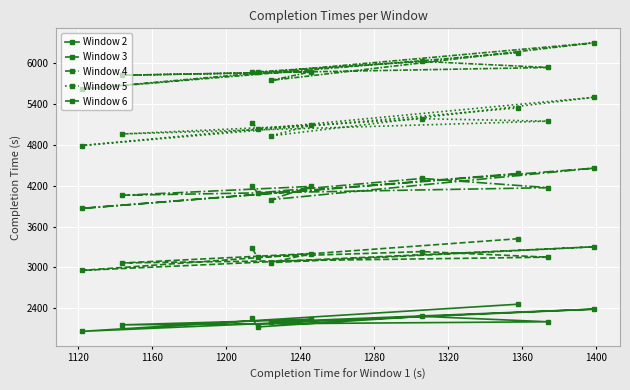

How many lines are shown in the chart?

5